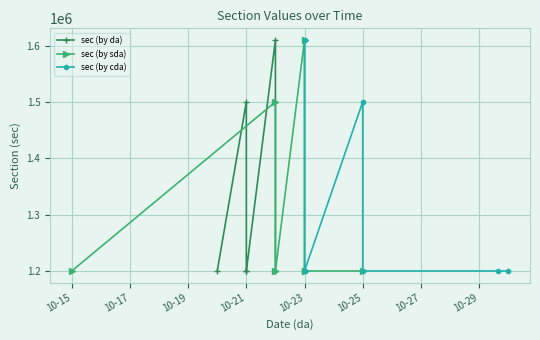

True or false: sec (by sda) has more than 0 interior local peaks.

True